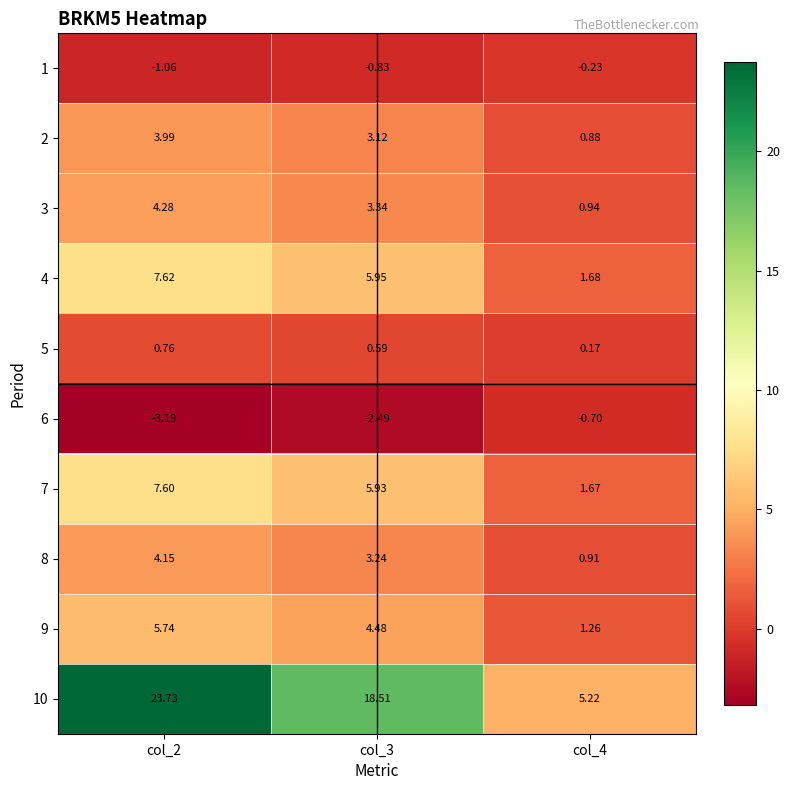

Is the value of 4 at col_2 greater than the value of 1 at col_3?

Yes